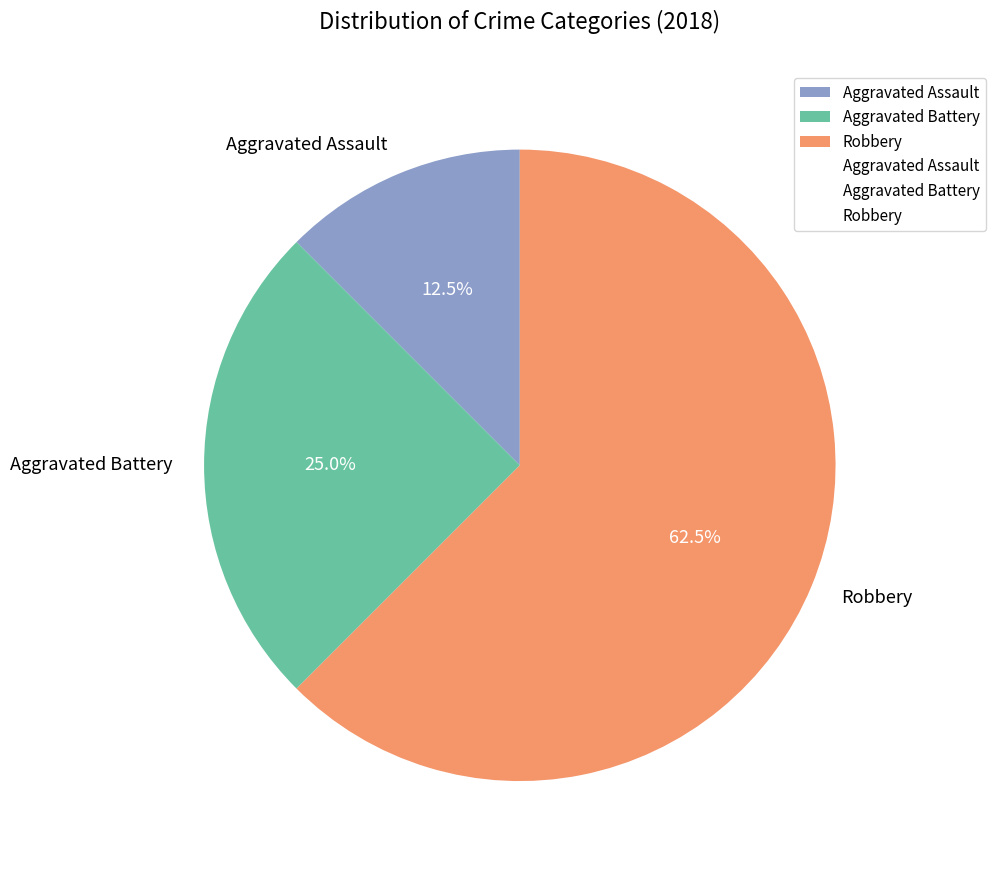

How many slices are in this pie chart?

3